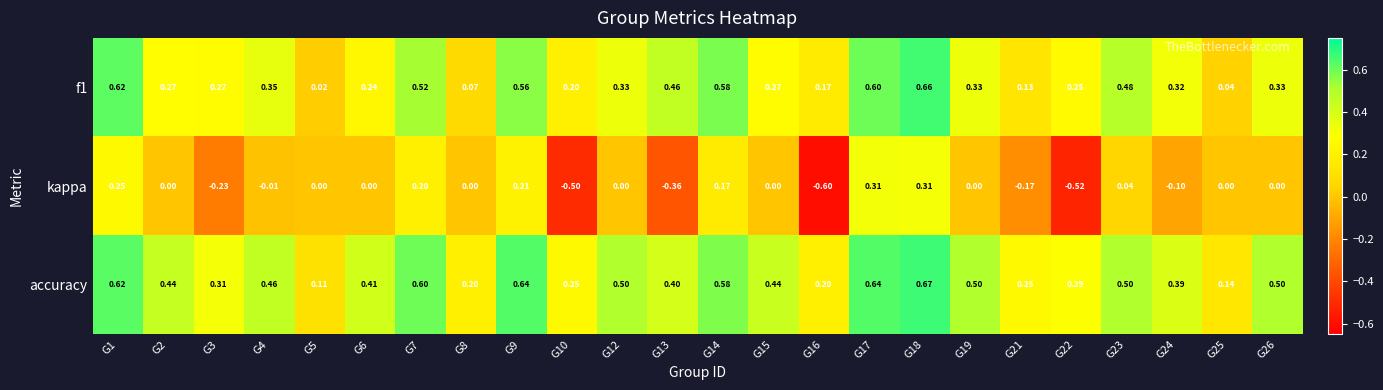

Between G8 and G10, which series saw the biggest shift?

kappa